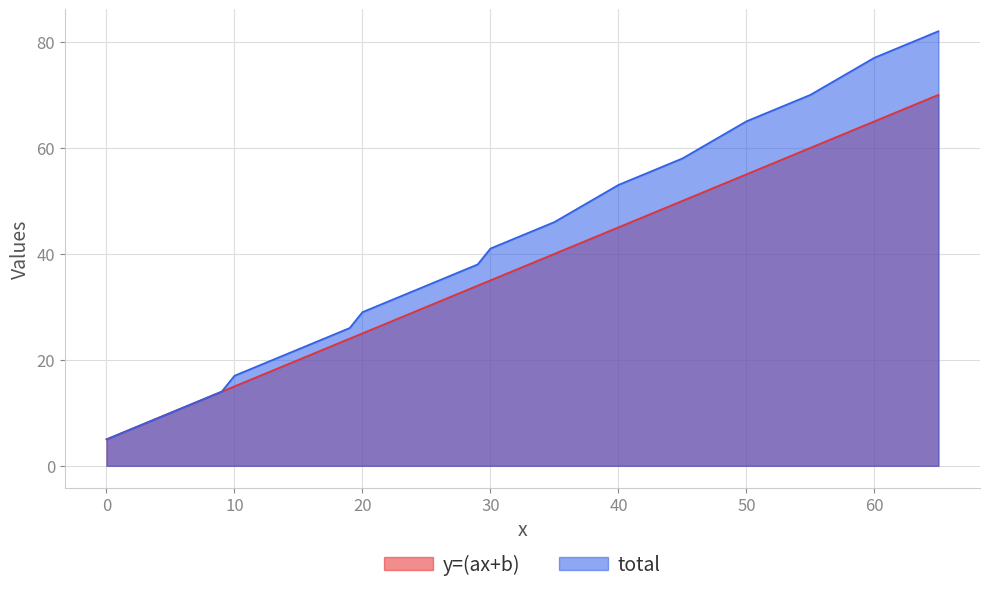

What is the average value of the total series?

30